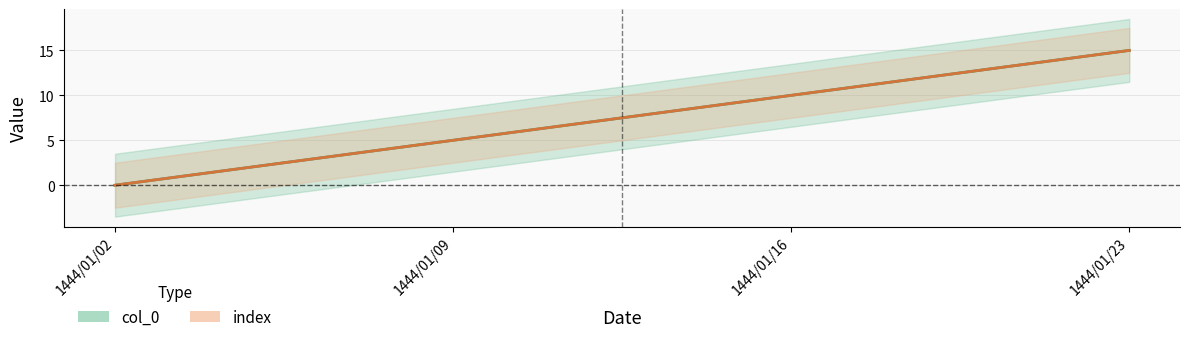

At how many categories does at least one series exceed 11?

1